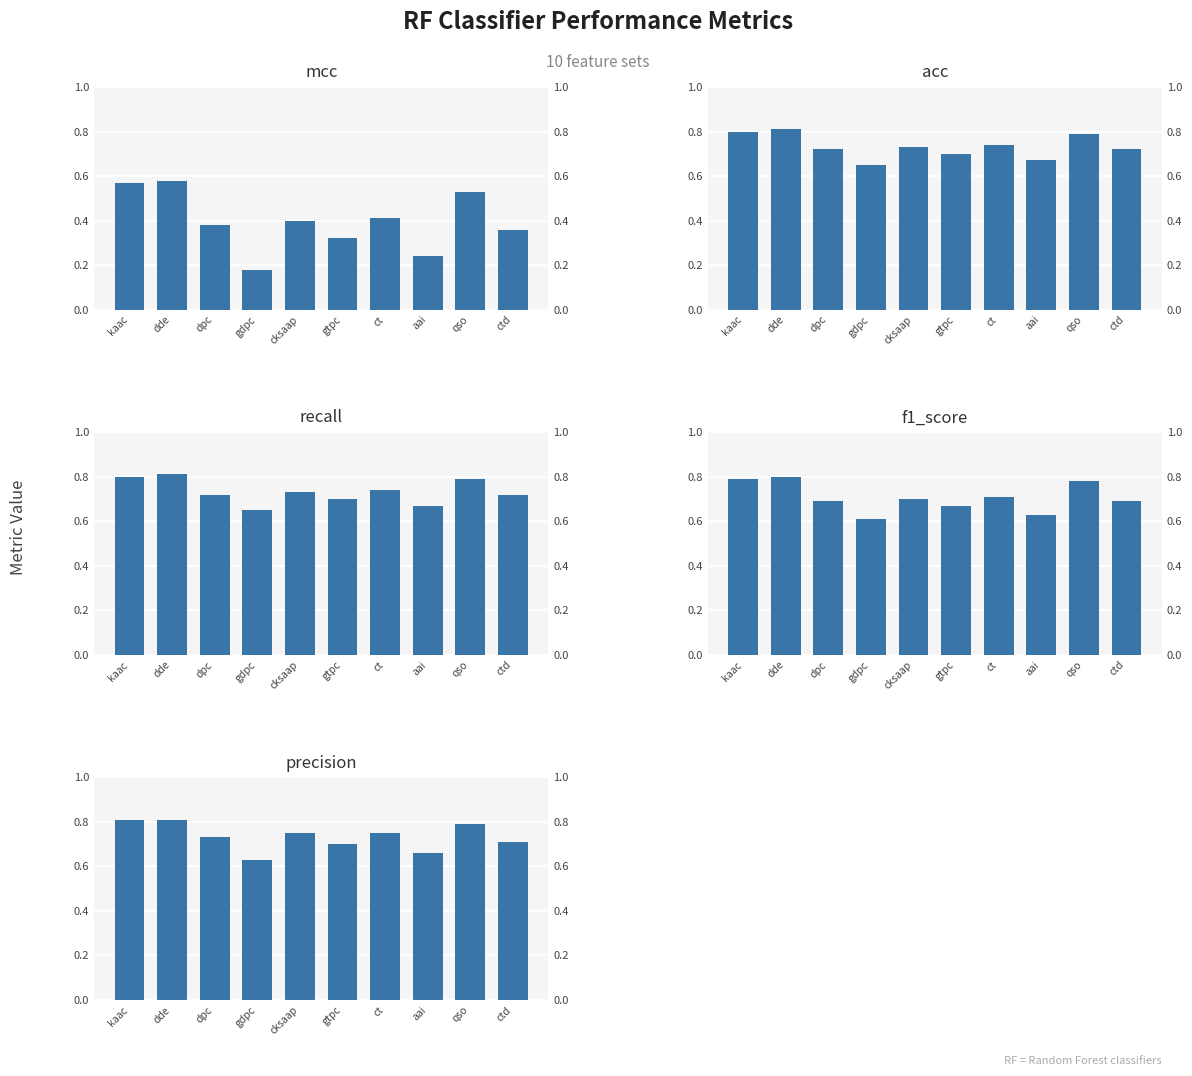

Count the recall values in the range 0 to 1.

10